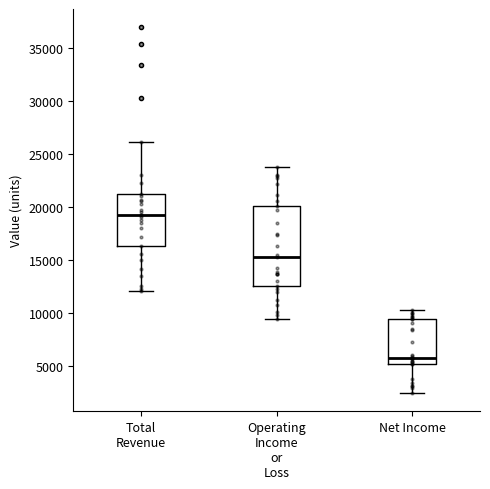

Which box has the highest median line?

Total Revenue